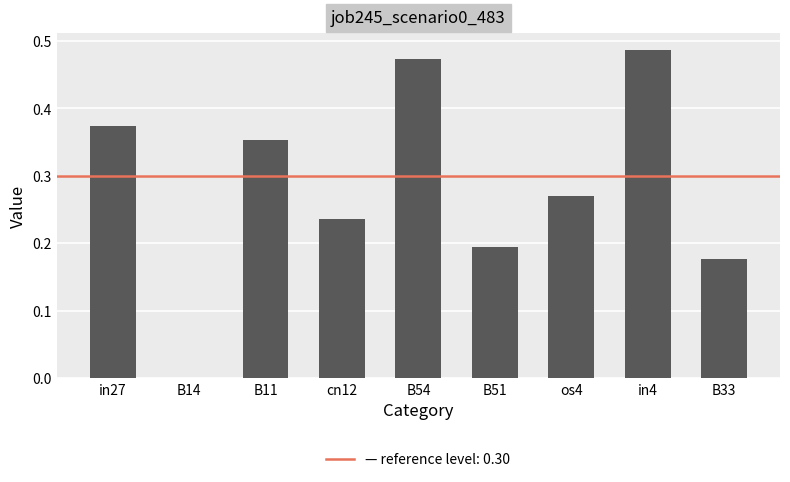

What is the sum of all values?

2.6